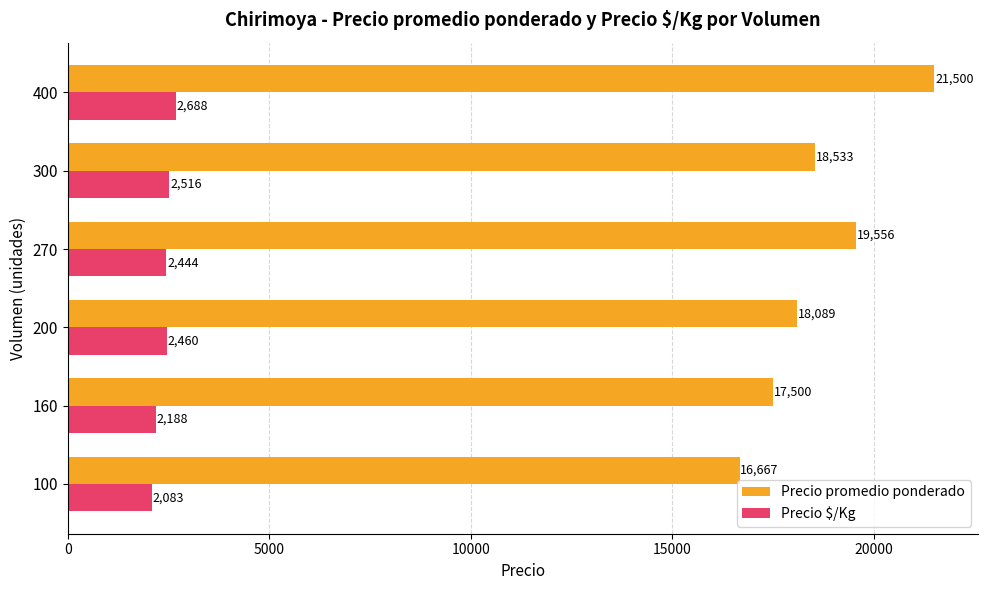

What is the approximate value of Precio promedio ponderado at 160?

17500.0